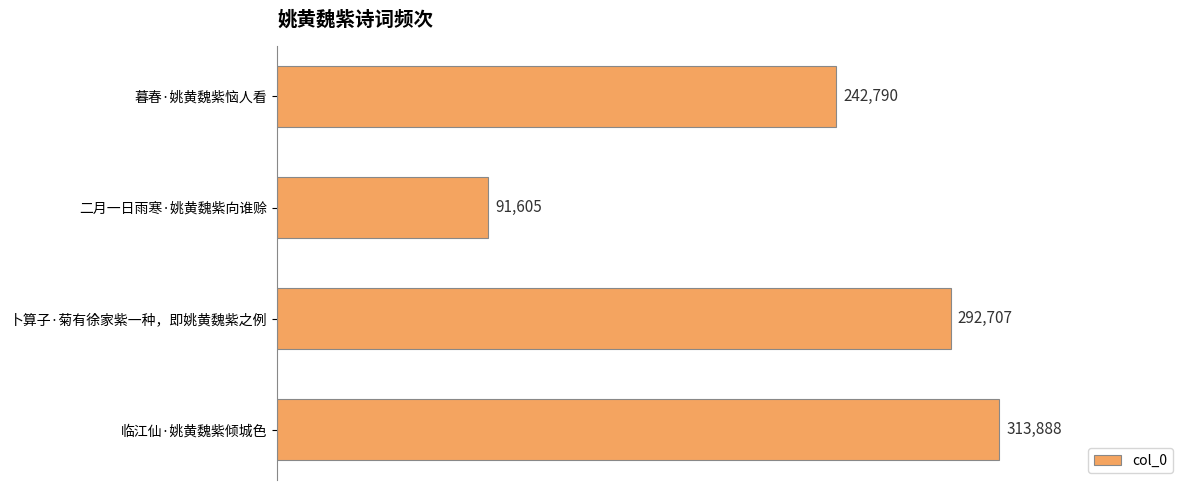

List the labels in order of value, largest first.

临江仙·姚黄魏紫倾城色, 卜算子·菊有徐家紫一种，即姚黄魏紫之例, 暮春·姚黄魏紫恼人看, 二月一日雨寒·姚黄魏紫向谁赊